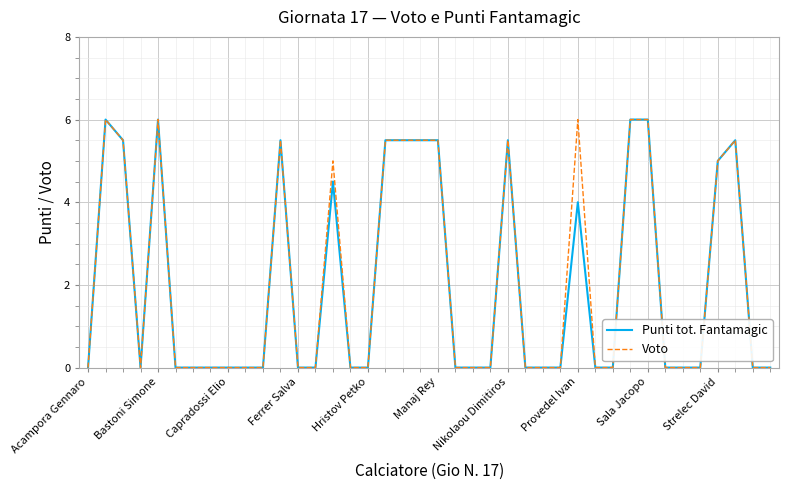

True or false: Punti tot. Fantamagic has more than 1 points higher than both neighbors.

True